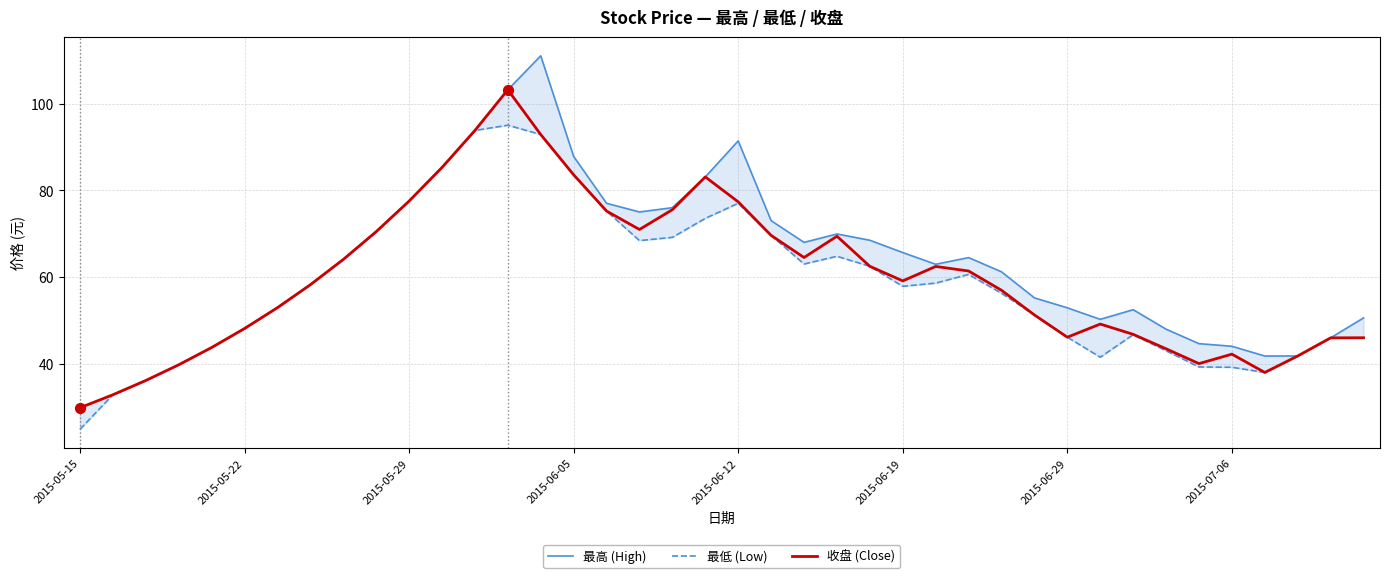

Which category has the lowest value in the 收盘 (Close) series?

2015-05-15